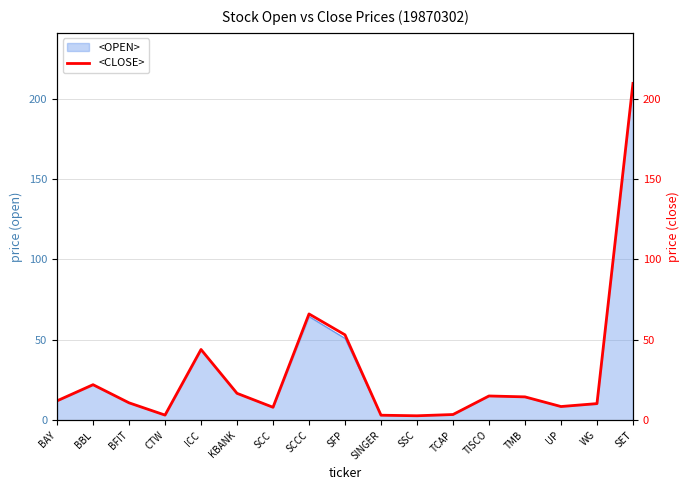

Which has a higher value, UP or CTW?

UP